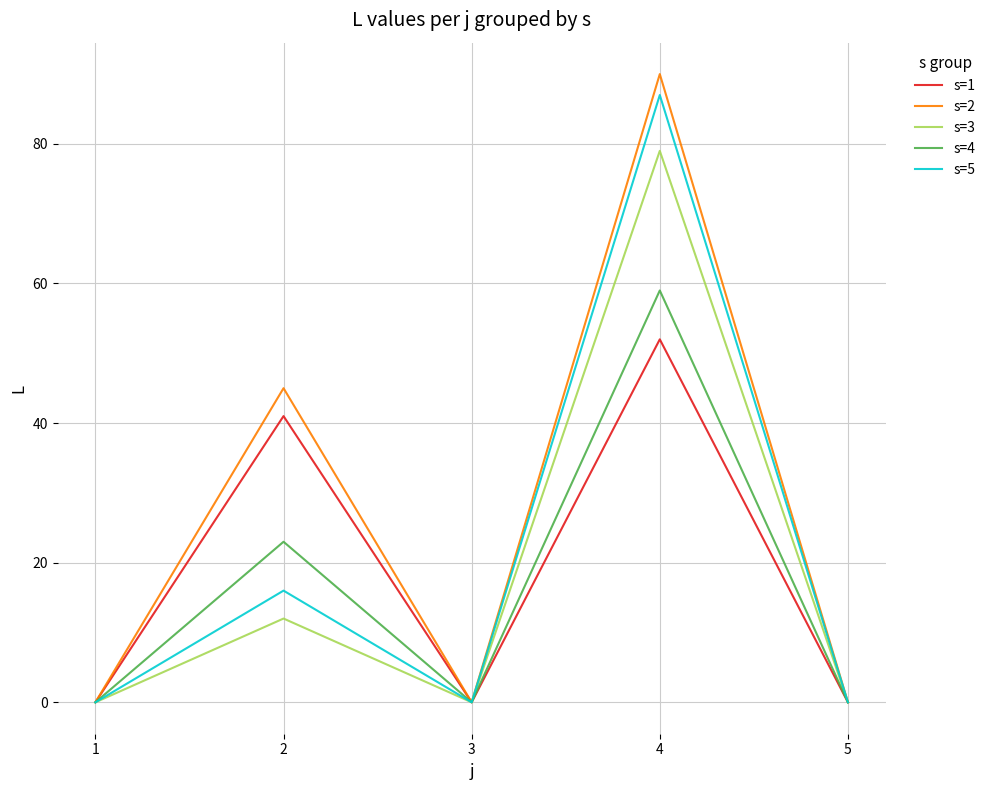

The s=2 series shows 147 at 4. True or false?

False